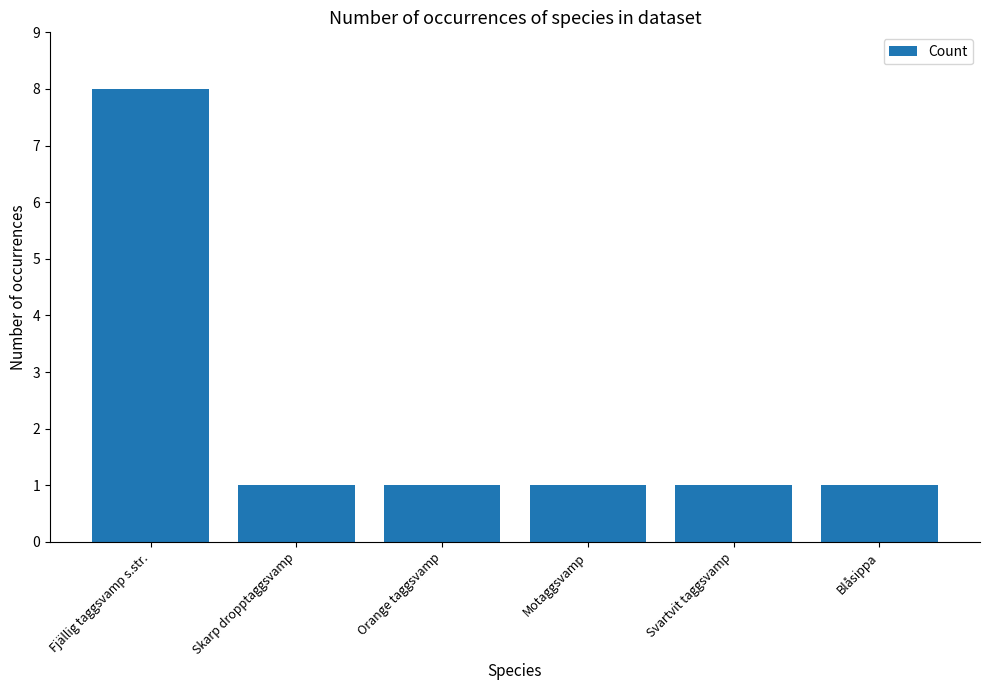

True or false: the data shows 8 at Fjällig taggsvamp s.str..

True